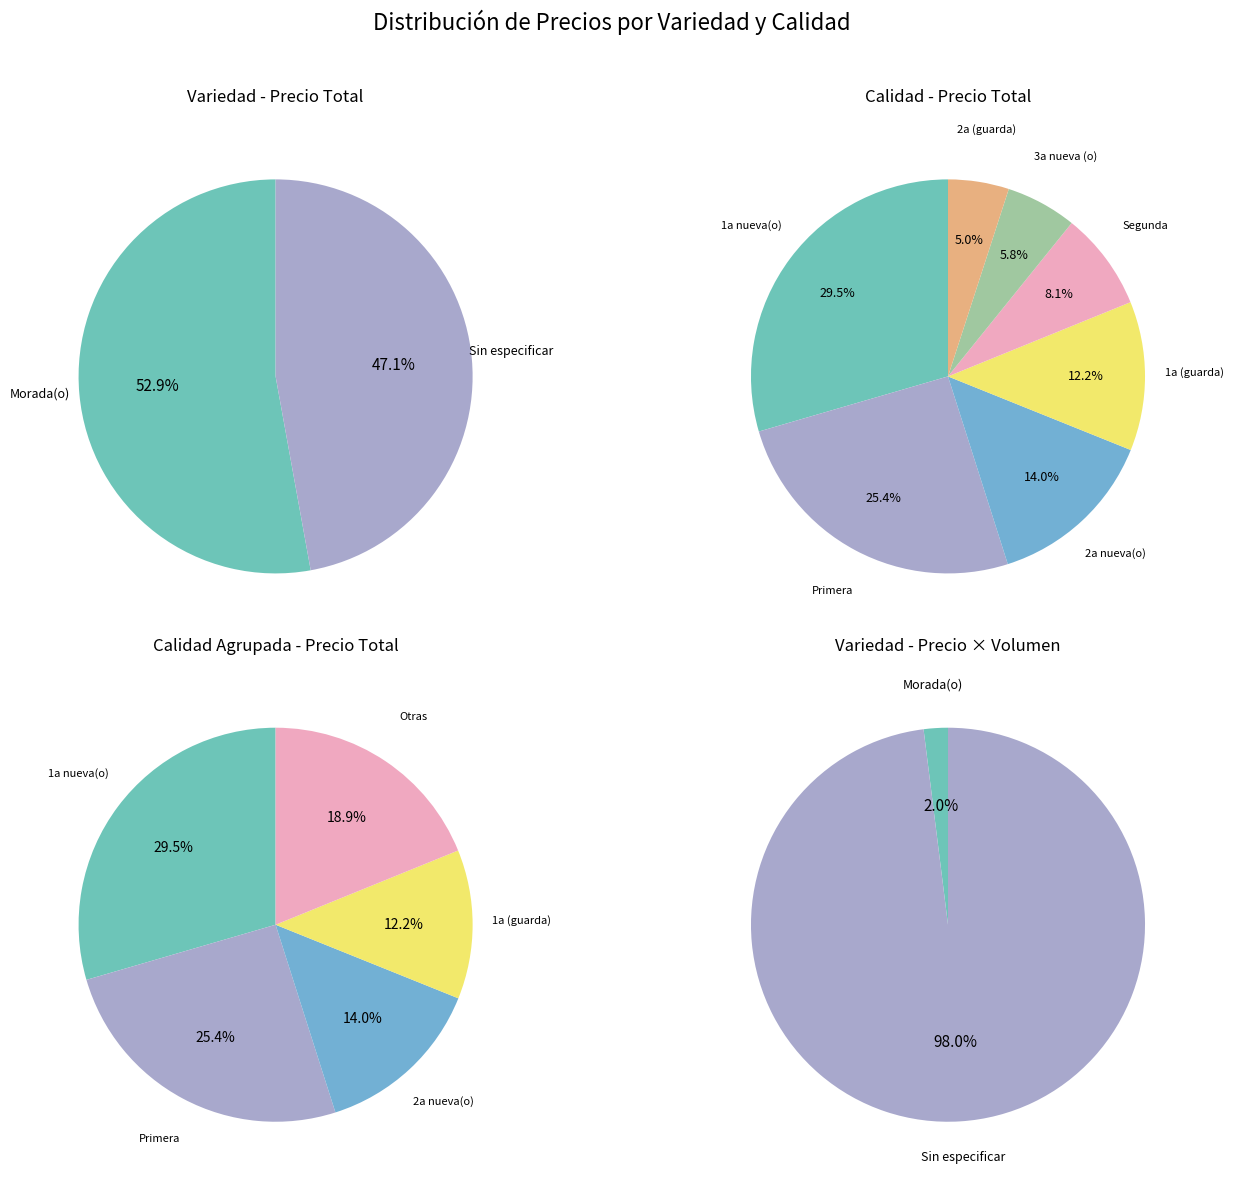

What is the largest slice in the pie chart?

Morada(o)